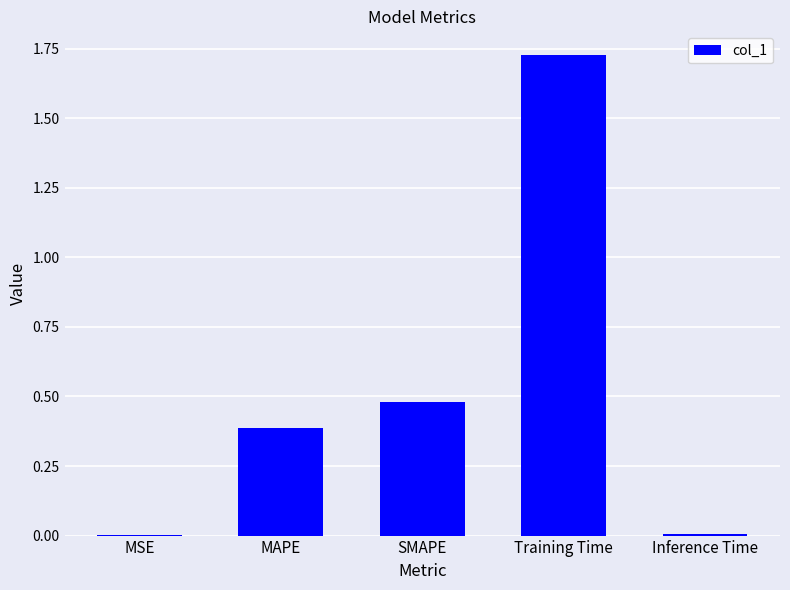

Between MAPE and MSE, which is larger?

MAPE